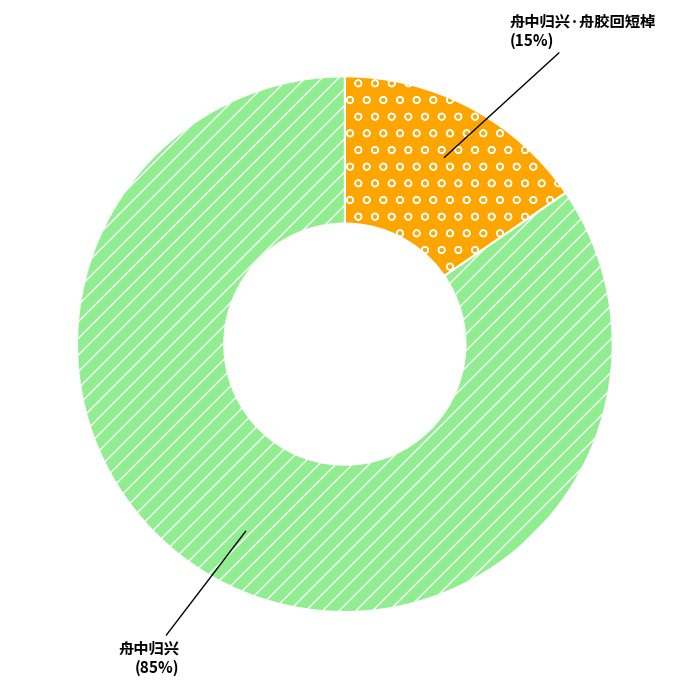

Which category accounts for the majority?

舟中归兴